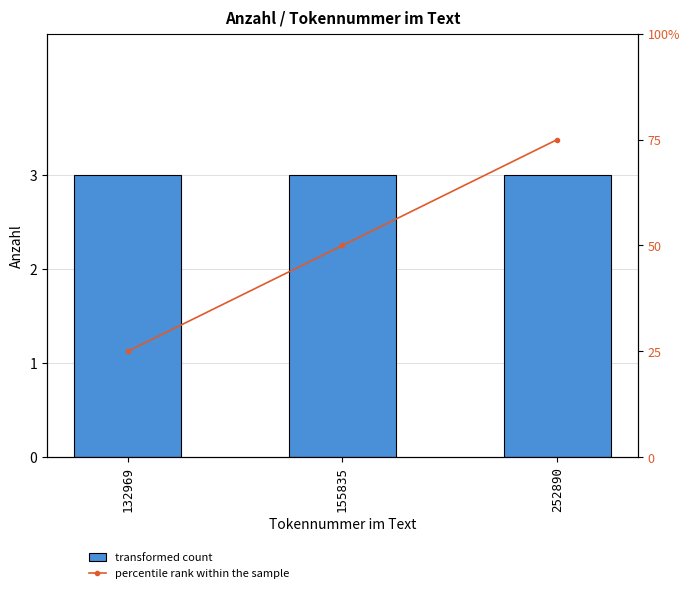

Is the value of percentile rank within the sample at 252890 greater than the value of transformed count at 252890?

Yes